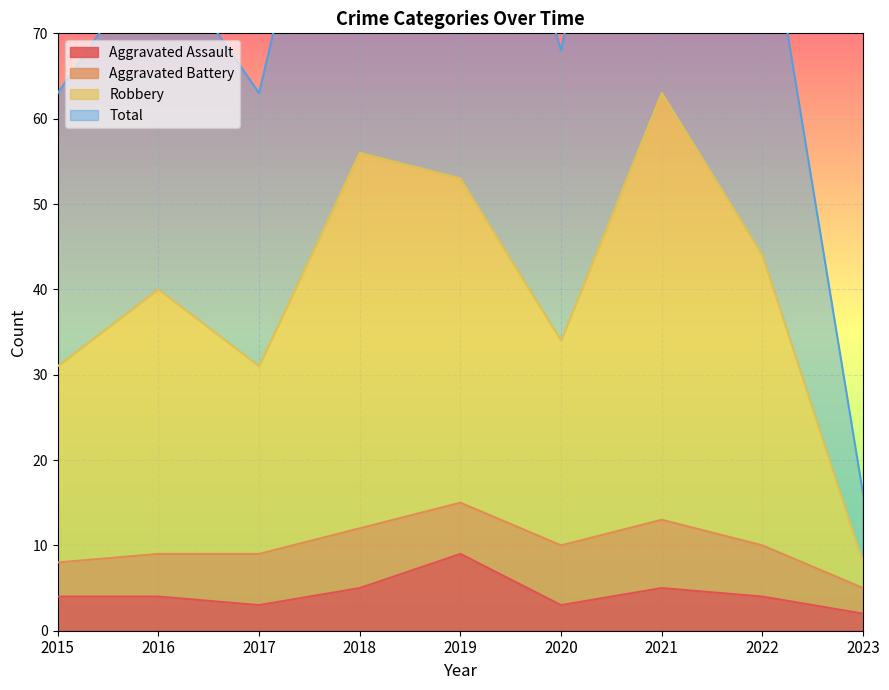

At which category does the chart reach its minimum across all series?

2023